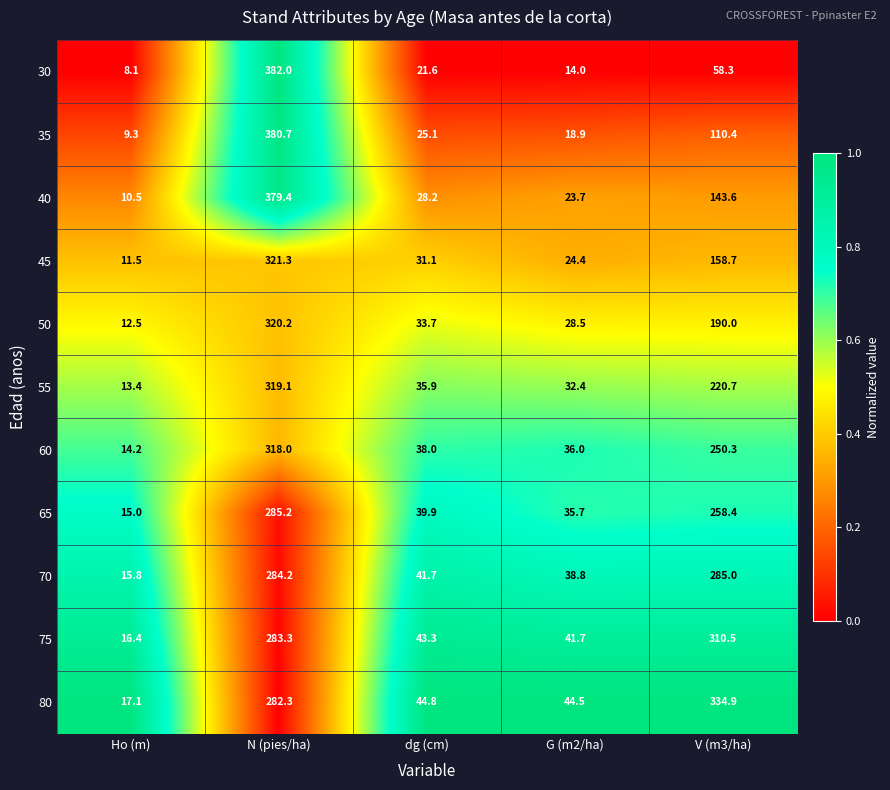

How many series are shown in this chart?

11